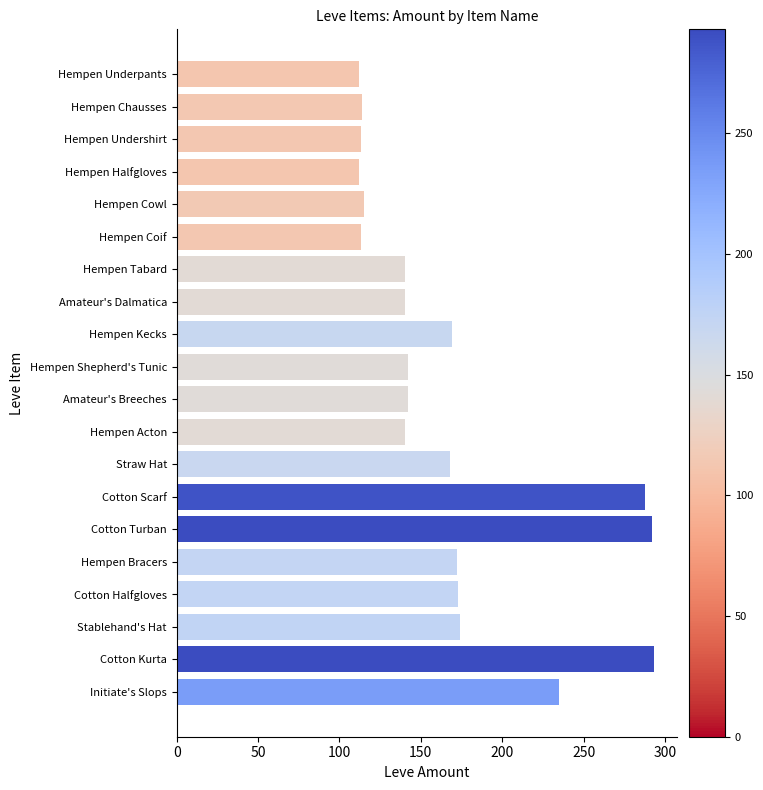

What position from the top is Amateur's Dalmatica?

8